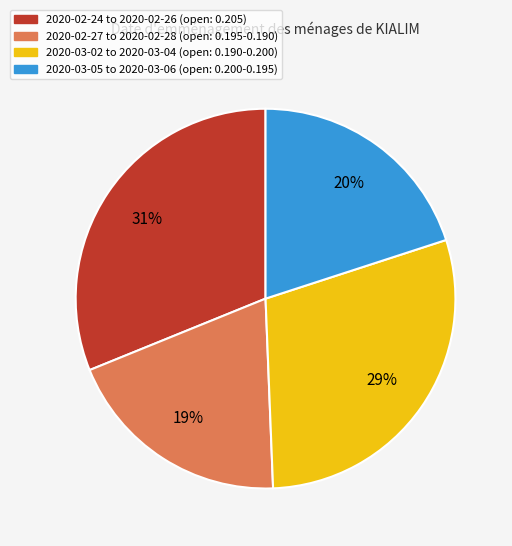

Is there a majority slice in this chart?

No